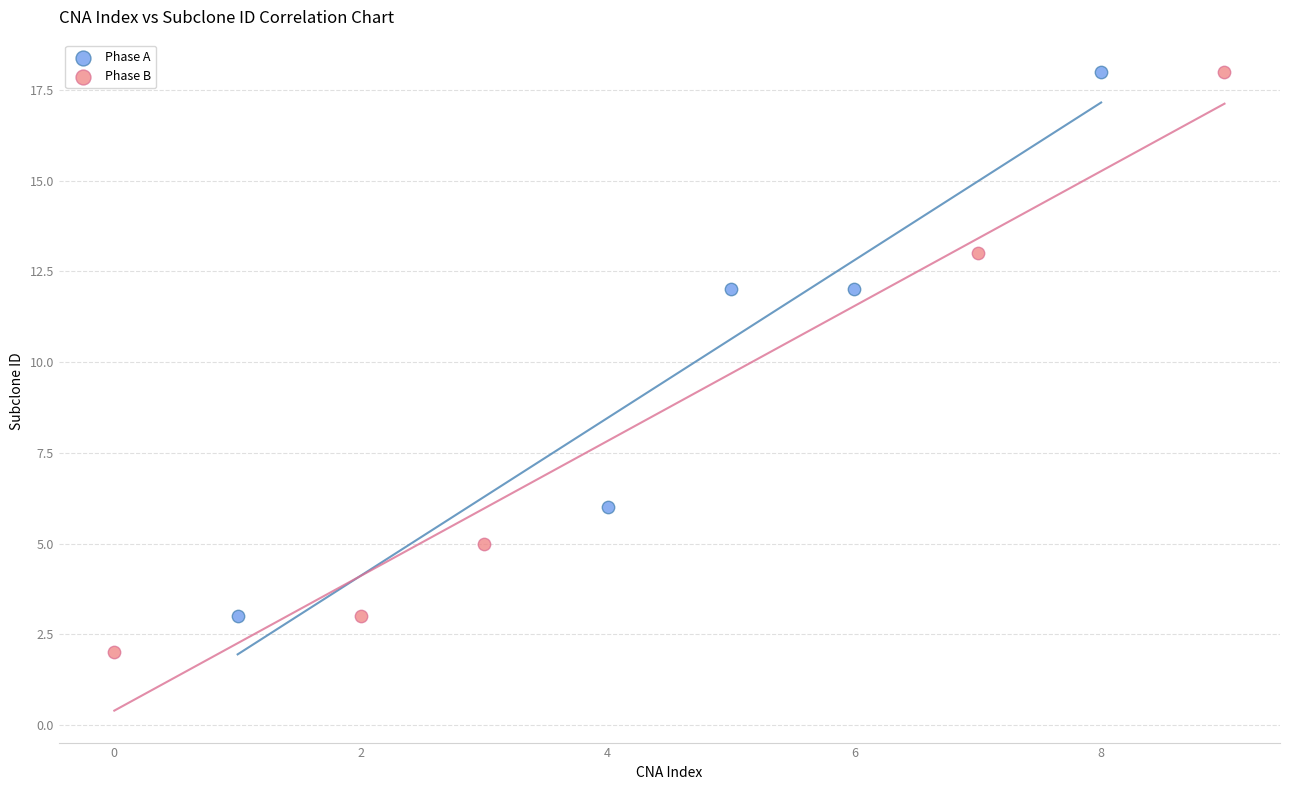

Which series has the largest Y range (max minus min)?

Phase B